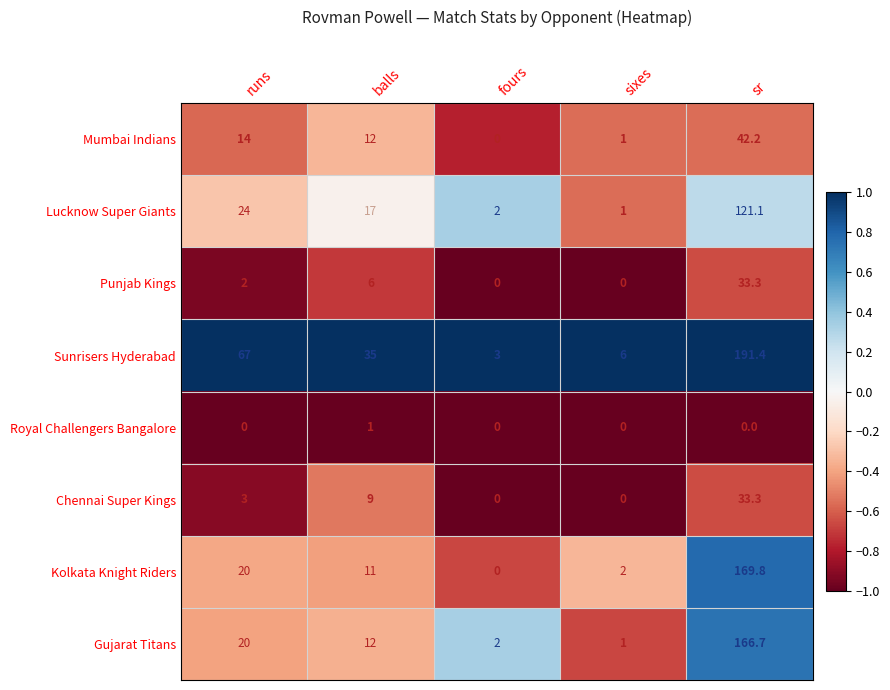

List the labels in order of Mumbai Indians value, smallest first.

fours, sixes, balls, runs, sr